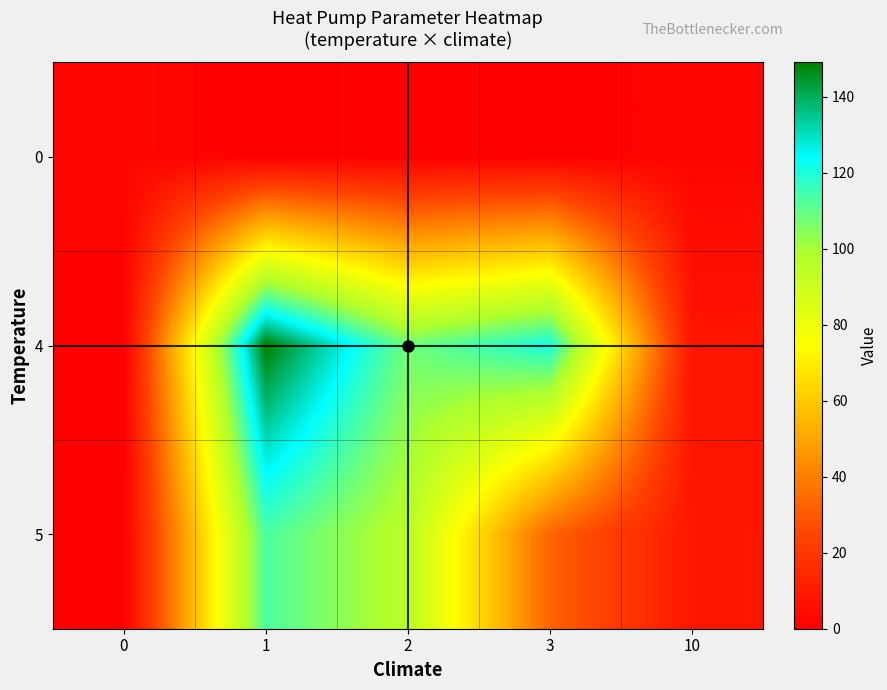

How many series are shown in this chart?

3